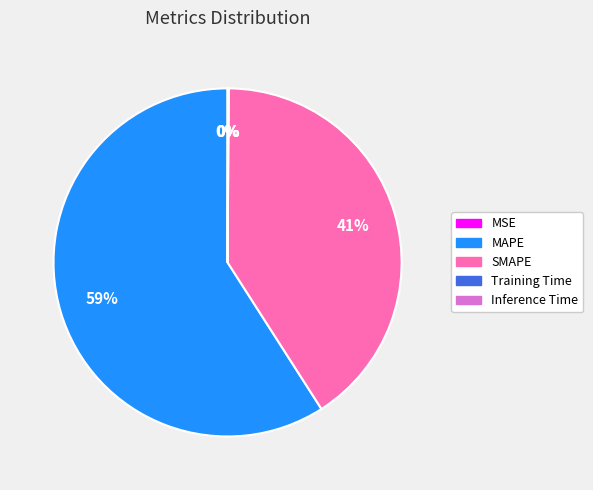

To the nearest percent, what is the difference between the largest and smallest slice percentages?

59%